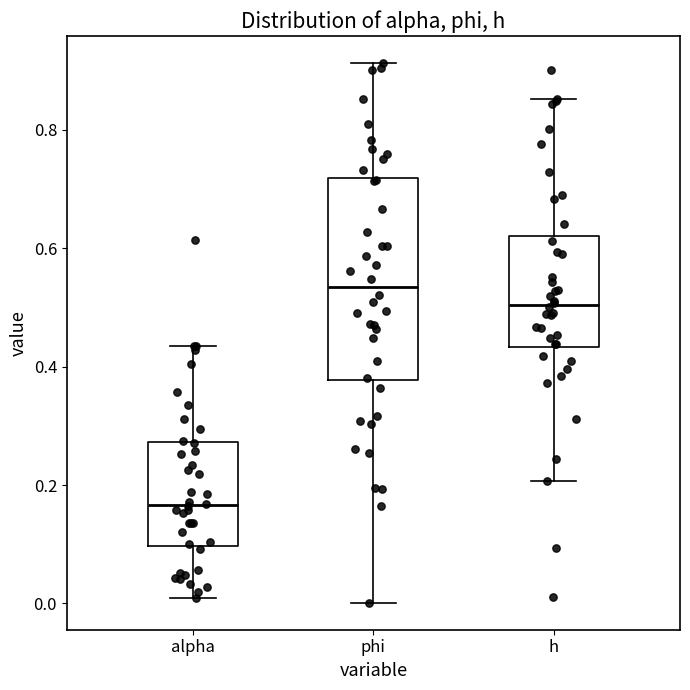

Reading left to right, read every box against the y-axis: the position of its median line, the range the box covers, and the ends of its whiskers. The values are not printed on the chart, so give them approximately, as read against the axis.

alpha: median 0.16, box 0.10 to 0.28, whiskers 0.00 to 0.44
phi: median 0.54, box 0.38 to 0.72, whiskers 0.00 to 0.92
h: median 0.50, box 0.44 to 0.62, whiskers 0.20 to 0.86